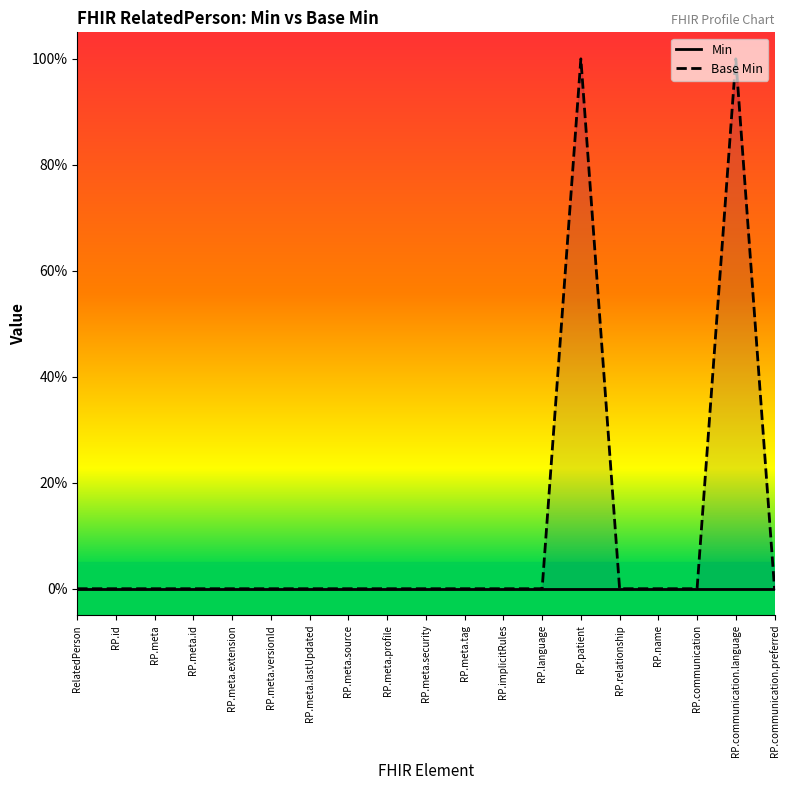

What position from the right is RP.name?

4